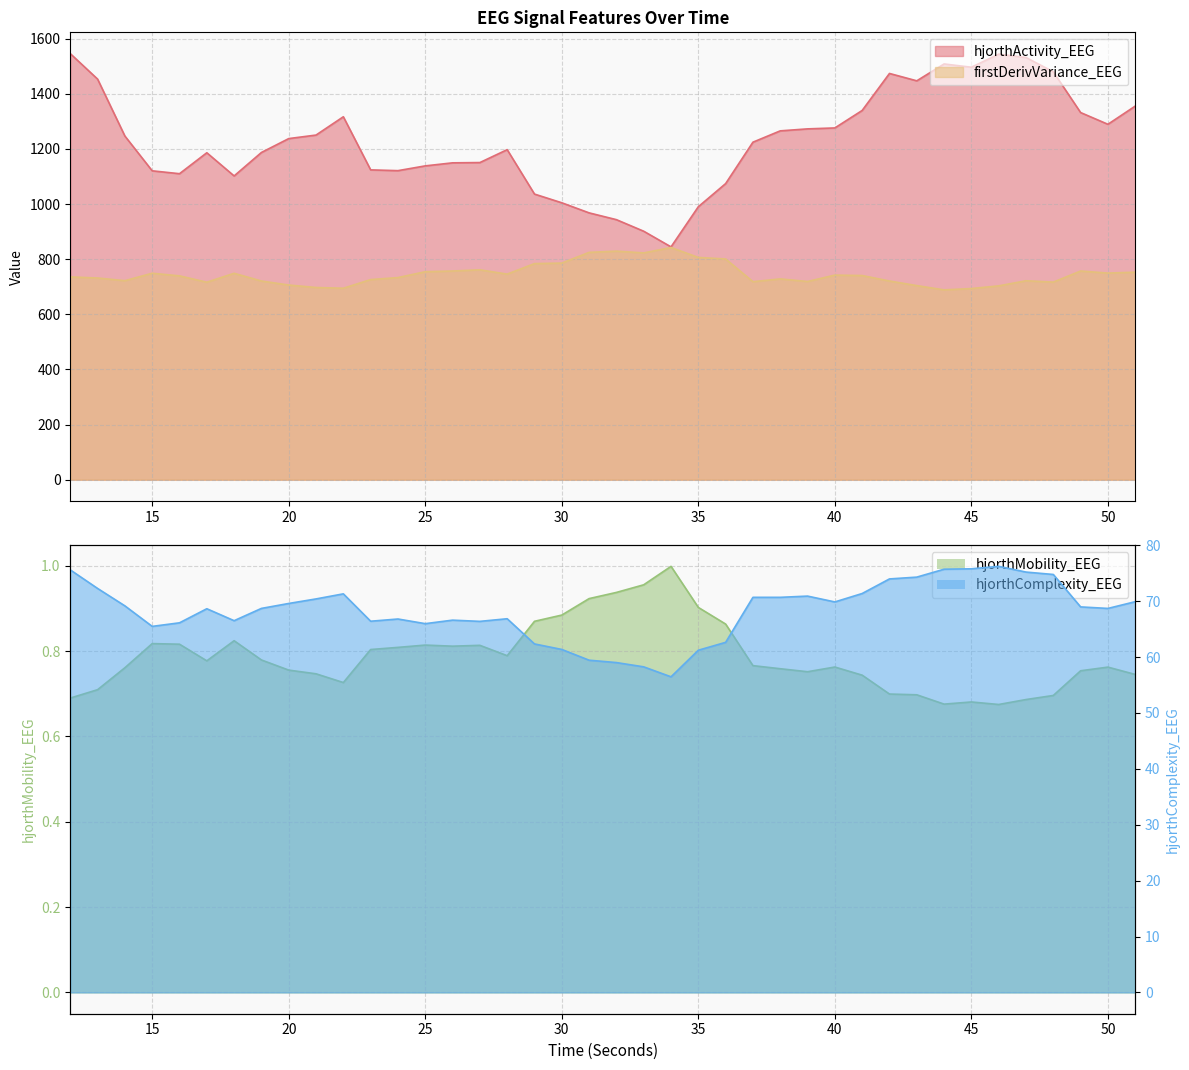

At how many categories does at least one series exceed 243?

40